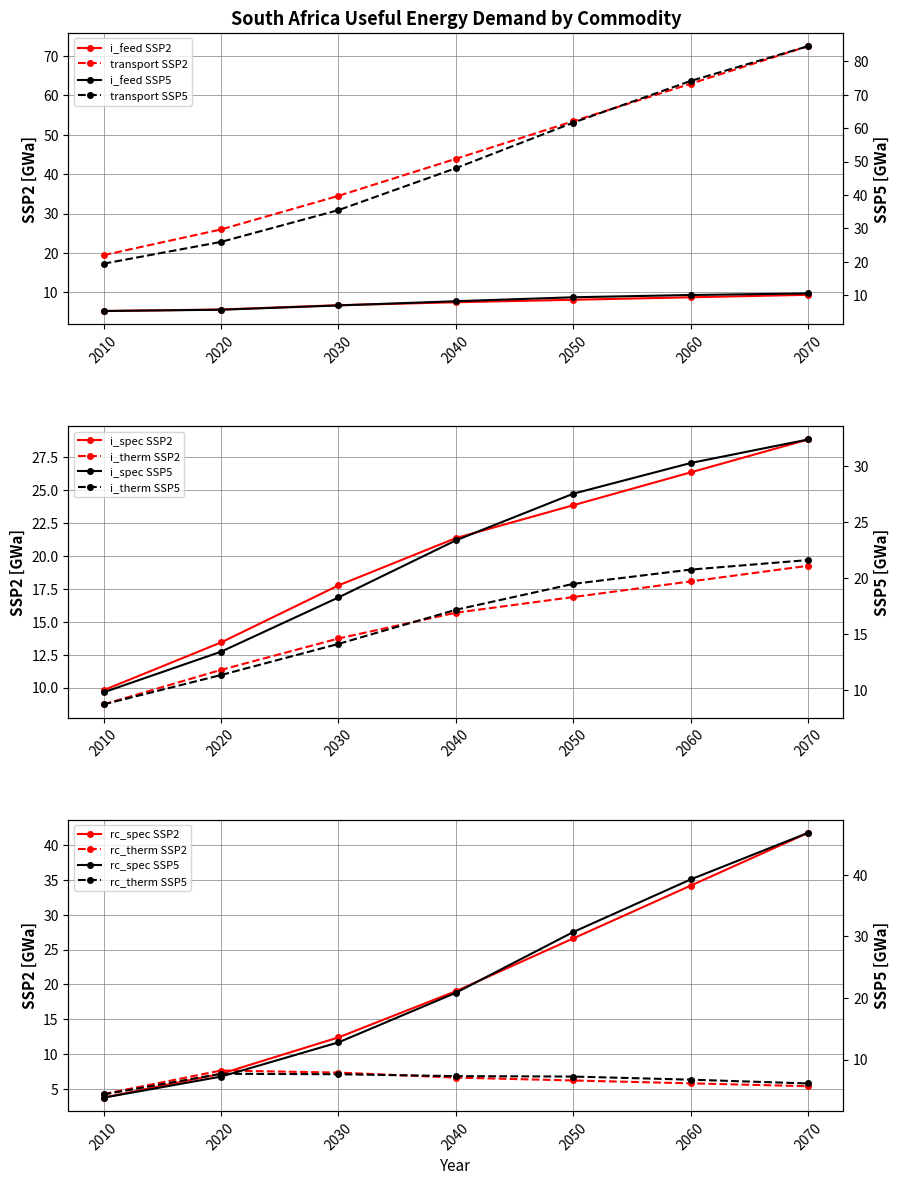

List the series in order of their peak value, lowest first.

rc_therm, i_feed, i_therm, i_spec, rc_spec, transport